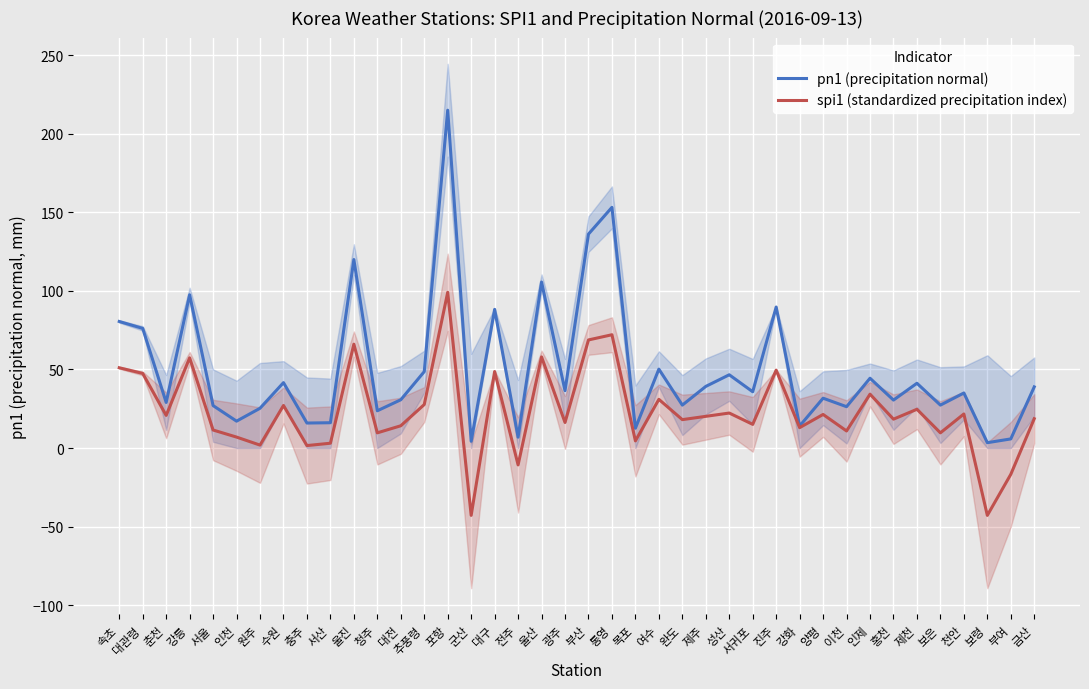

What is the label of the 22nd point from the right?

울산